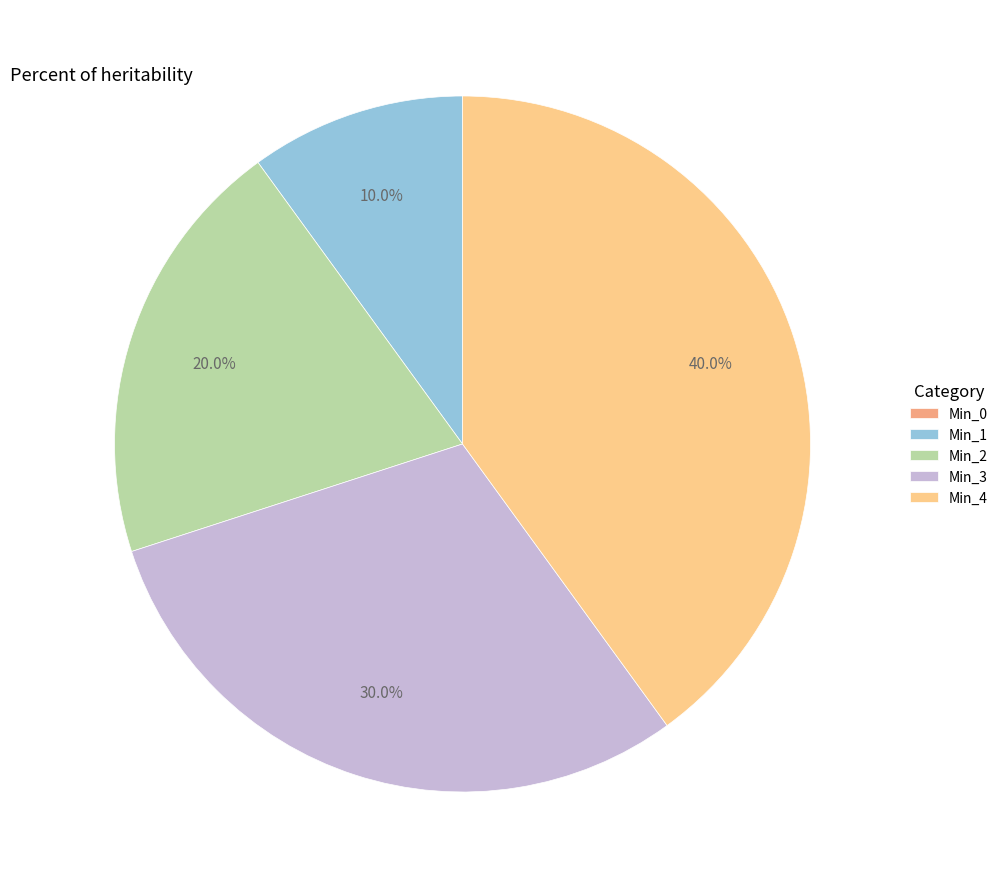

Is there a majority slice in this chart?

No